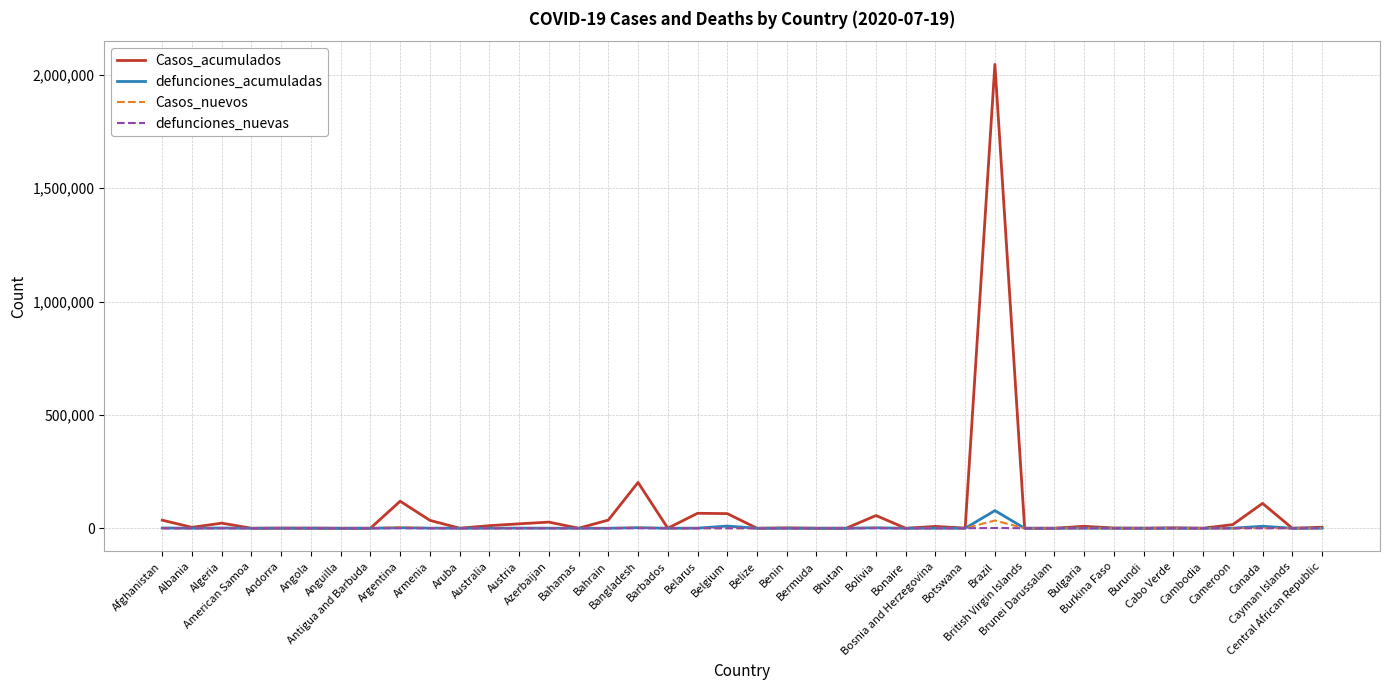

What is the maximum value for Casos_acumulados?

2046328